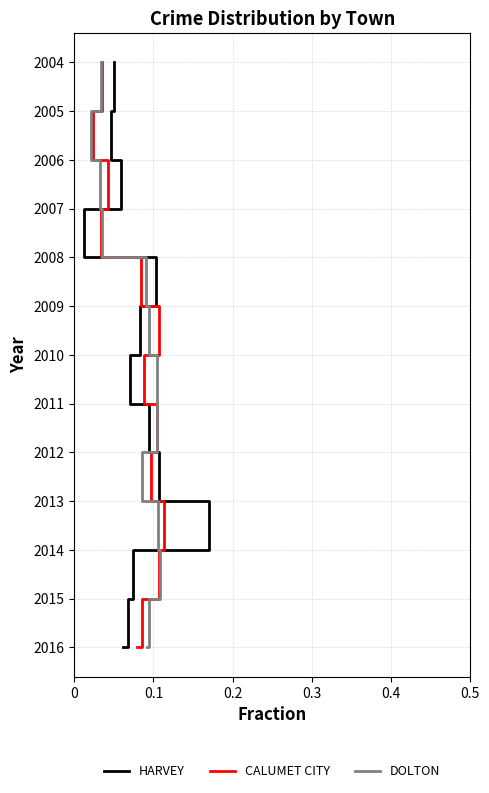

Does the chart have visible grid lines?

Yes